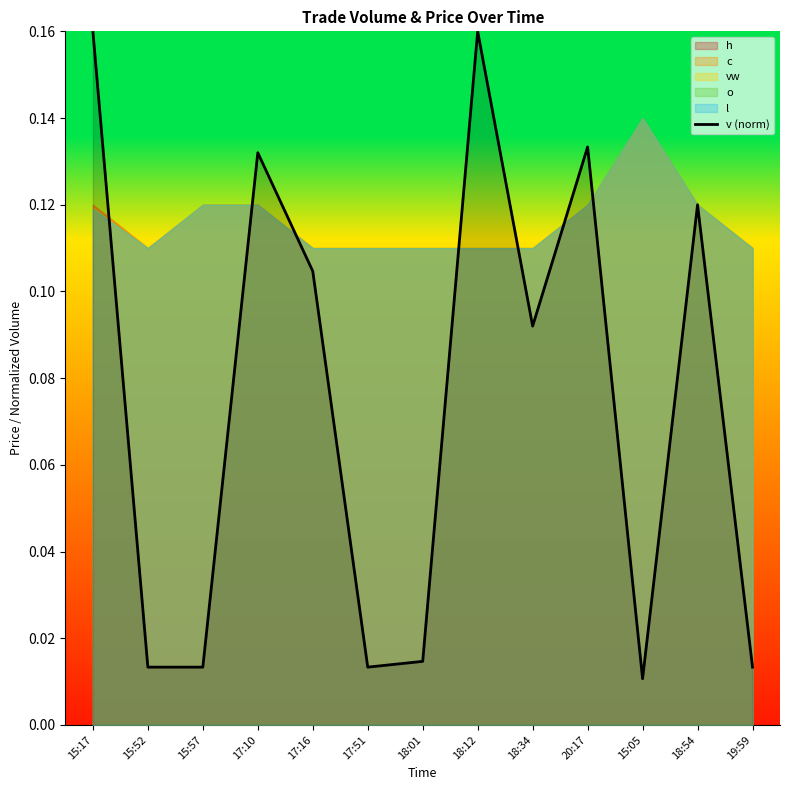

Reading left to right, what are all the values shown in this chart?

15:17=0.2	15:52=0.0	15:57=0.0	17:10=0.1	17:16=0.1	17:51=0.0	18:01=0.0	18:12=0.2	18:34=0.1	20:17=0.1	15:05=0.0	18:54=0.1	19:59=0.0